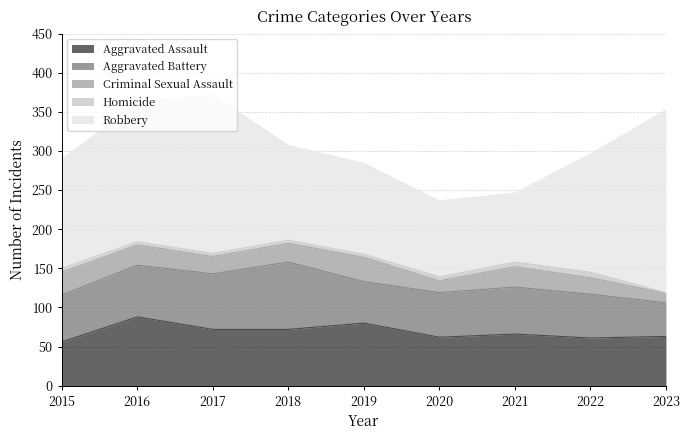

Is the value of Aggravated Battery at 2023 greater than the value of Criminal Sexual Assault at 2015?

Yes